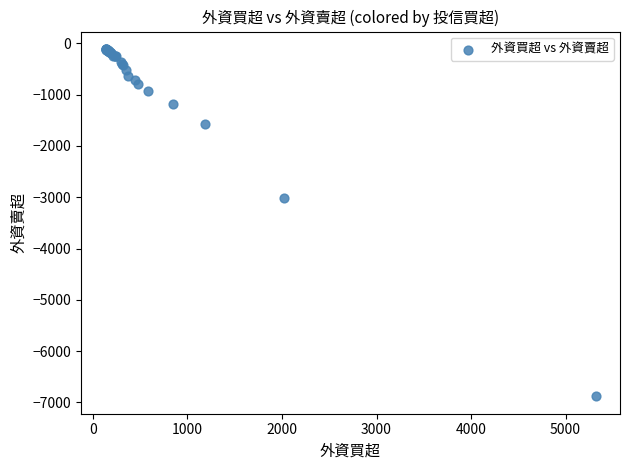

What Y value in the scatter plot is closest to -3494?

-3005